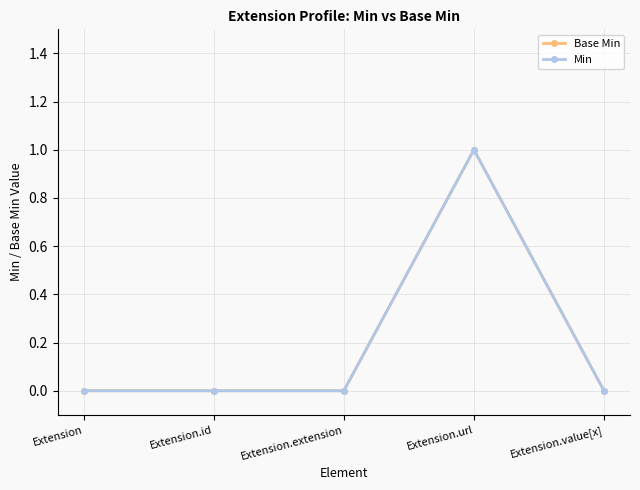

Does the chart display data point markers on the line(s)?

Yes